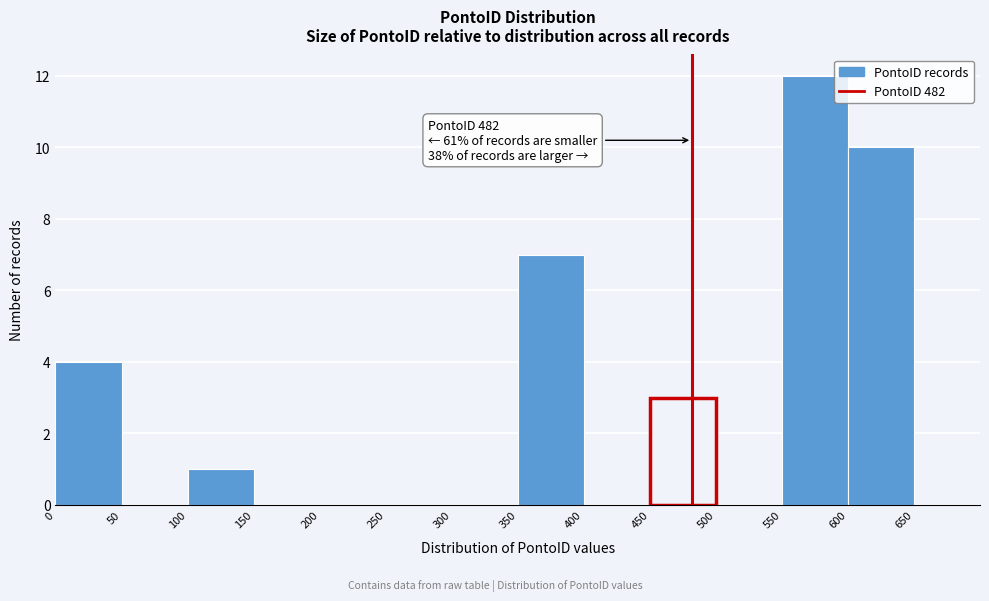

Which range on the x-axis has the tallest bar?

550 to 600